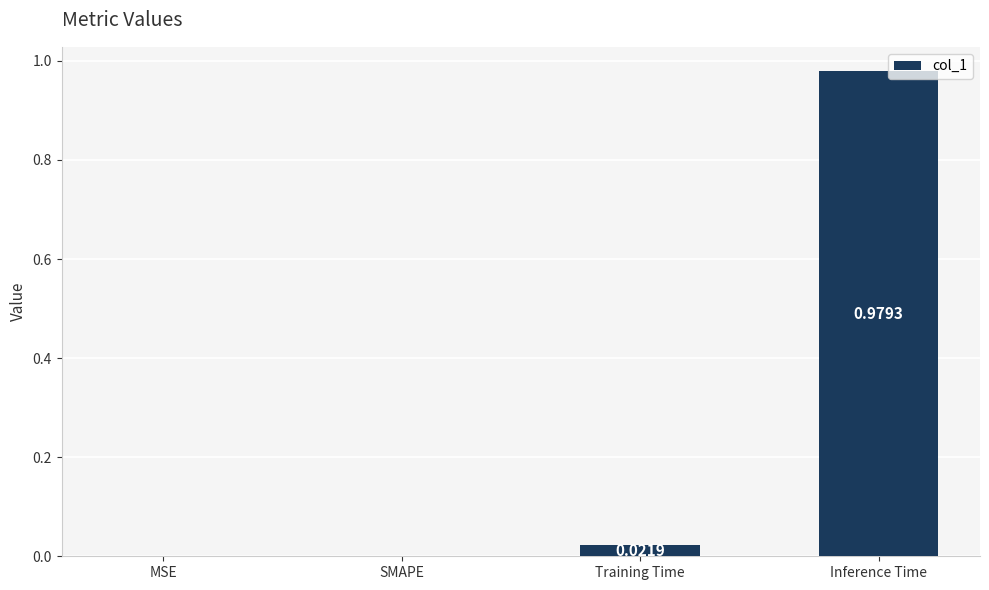

Which has a higher value, Inference Time or Training Time?

Inference Time